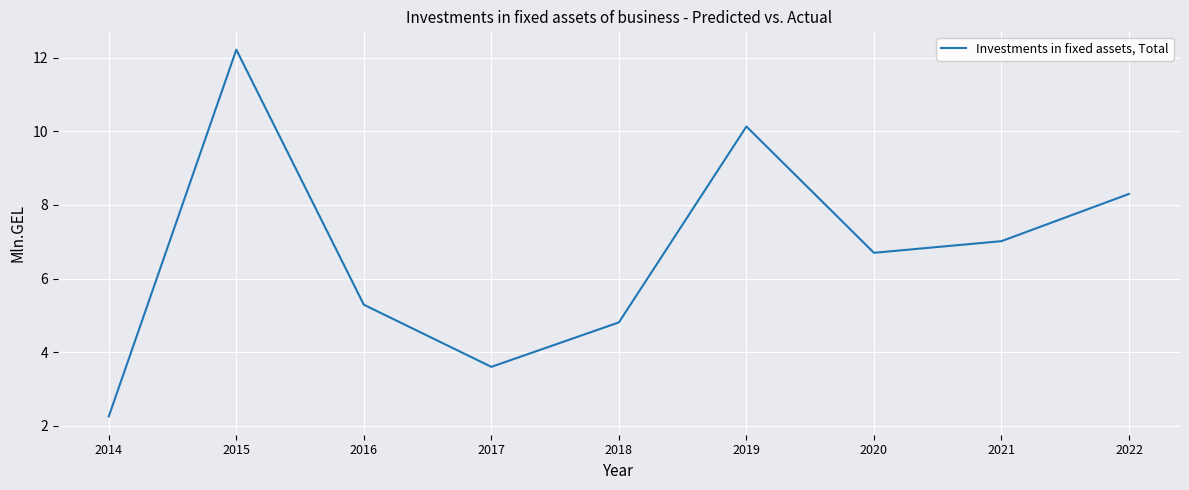

List the labels in order of value, largest first.

2015, 2019, 2022, 2021, 2020, 2016, 2018, 2017, 2014